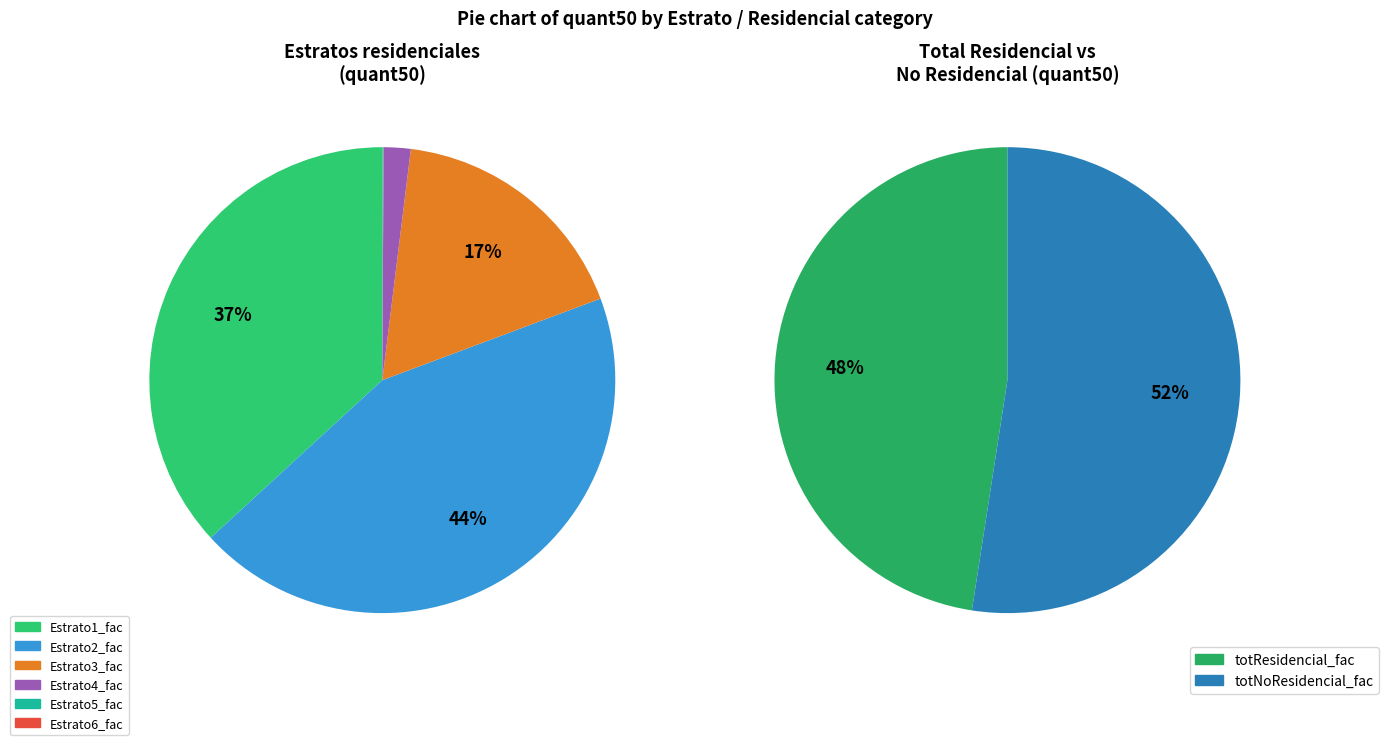

Does totResidencial_fac account for over 50% of the chart?

No